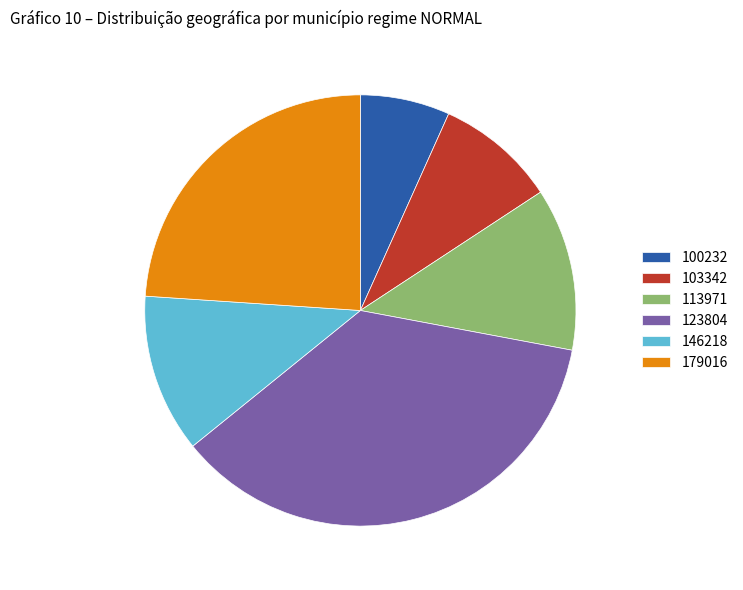

Combined, do 100232 and 123804 account for over 50%?

No